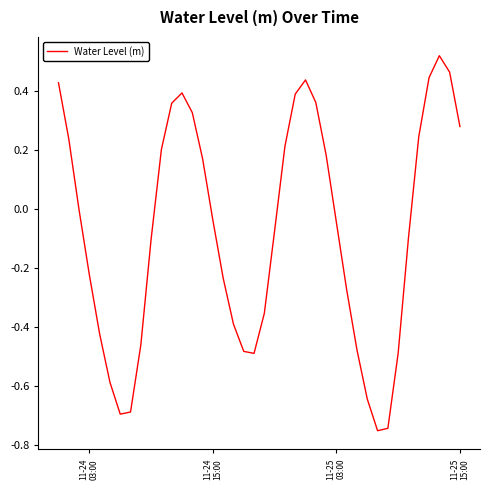

How many interior local peaks (higher than both neighbors) does the data have?

3